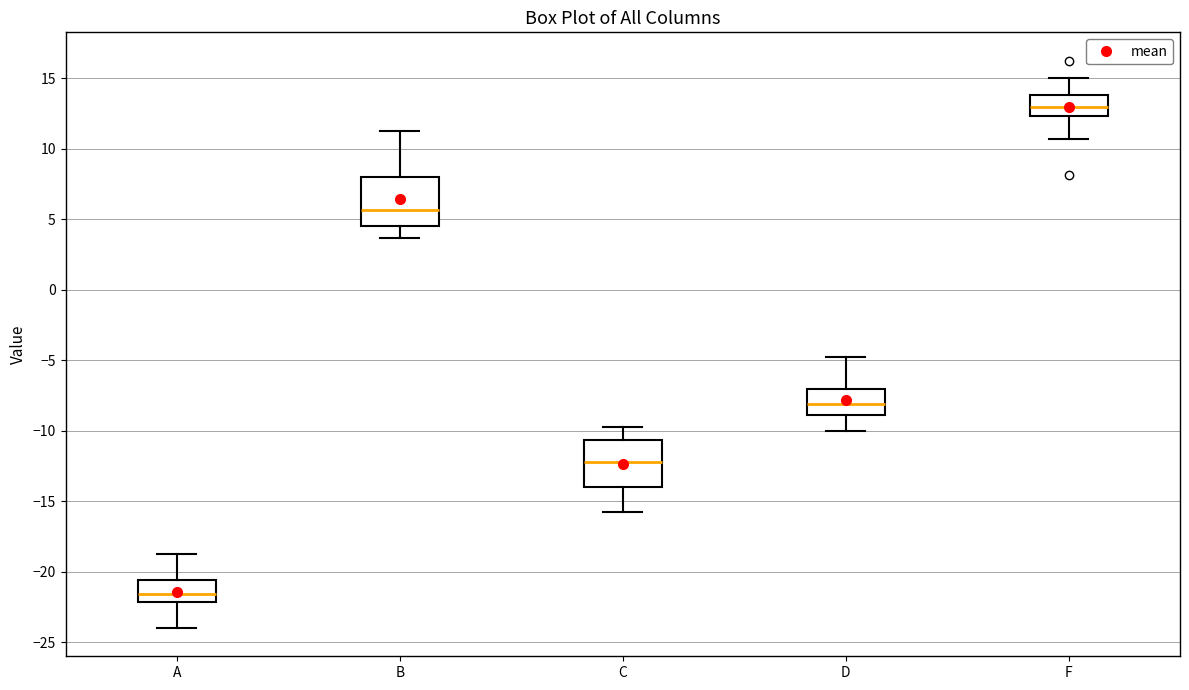

Which box's median line is the lowest?

A